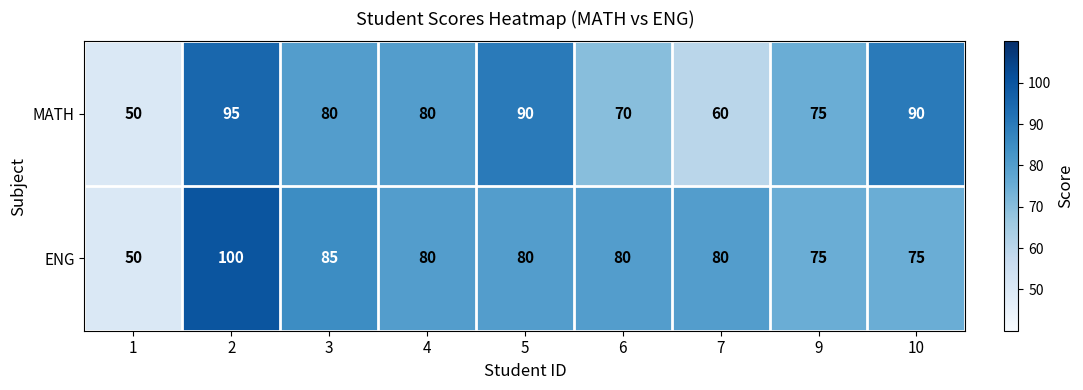

What is the sum of the MATH values at 3 and 5?

170